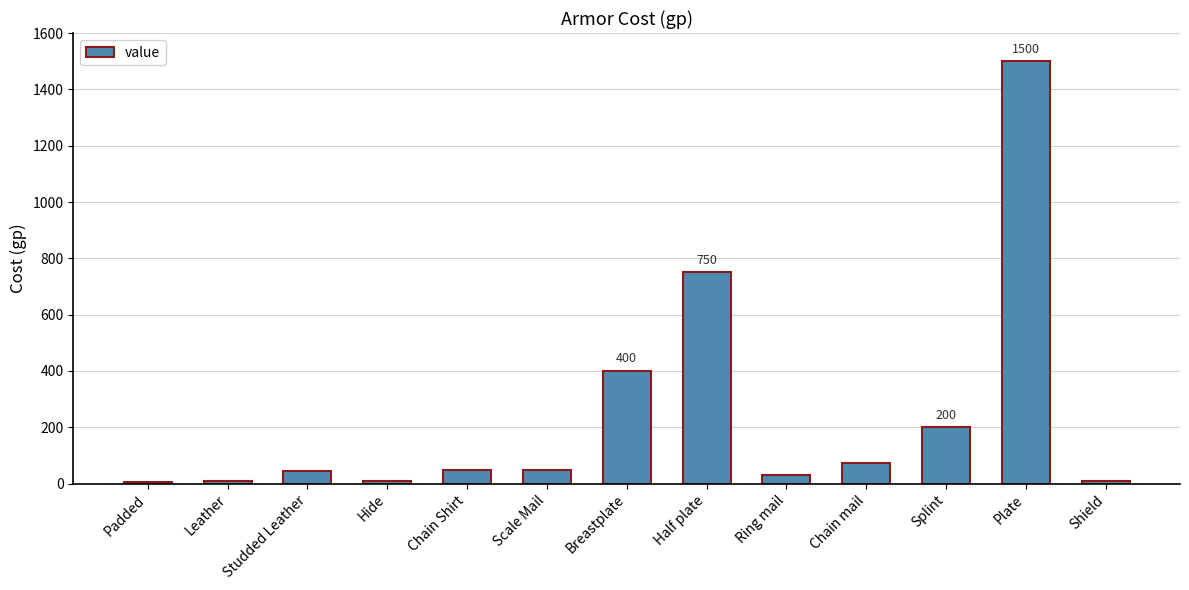

What is the sum of all values?

3135